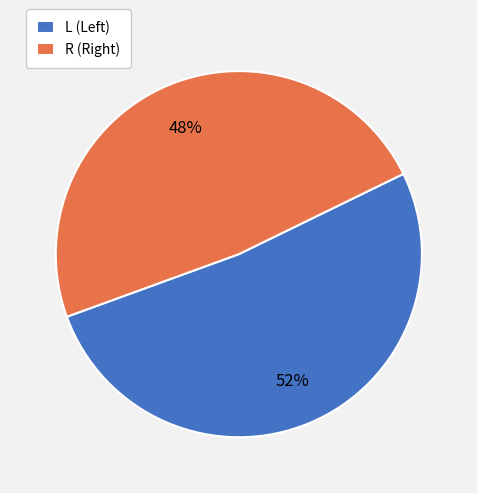

Count the number of slices in the pie.

2